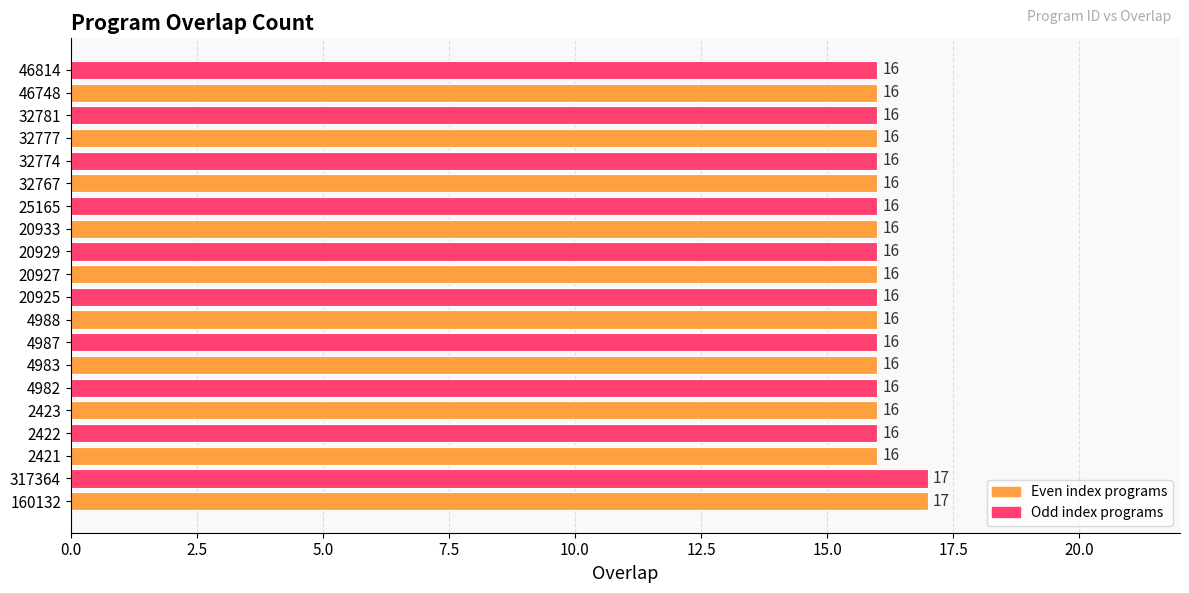

Approximately how many times larger is the value at 46748 compared to 32767?

1.0